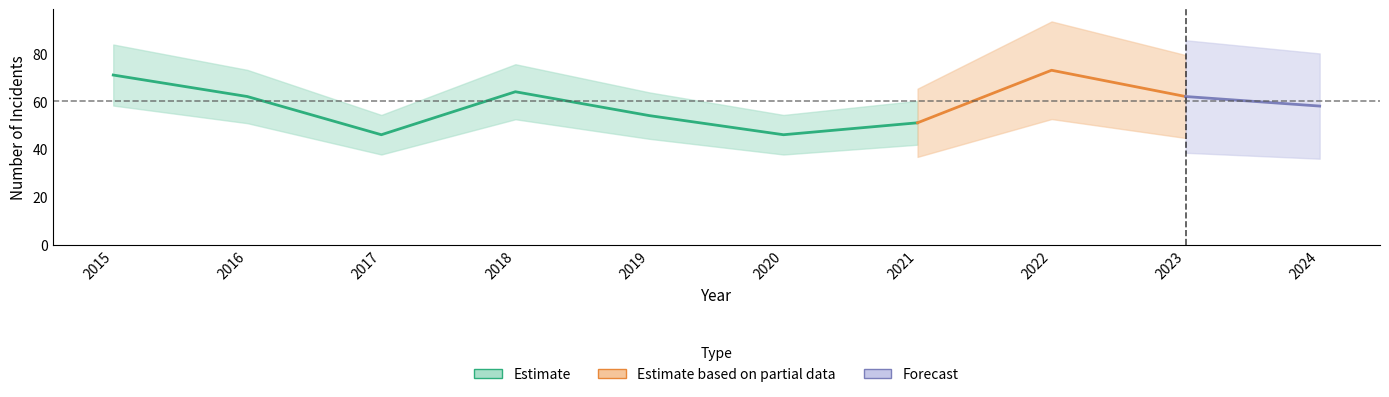

Does the chart have visible grid lines?

No